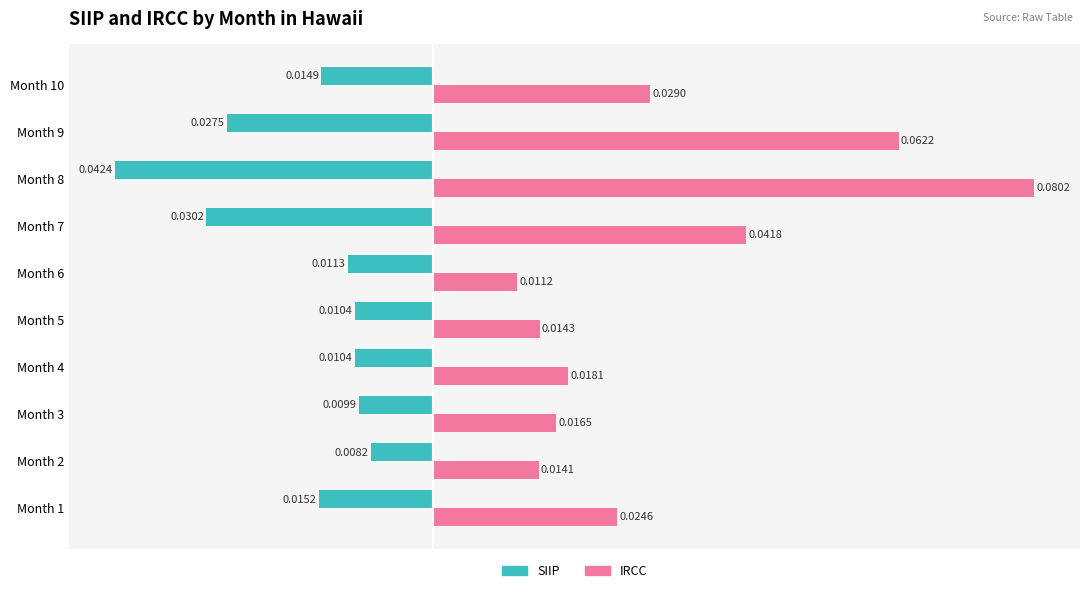

Which series has the largest range (max minus min)?

IRCC